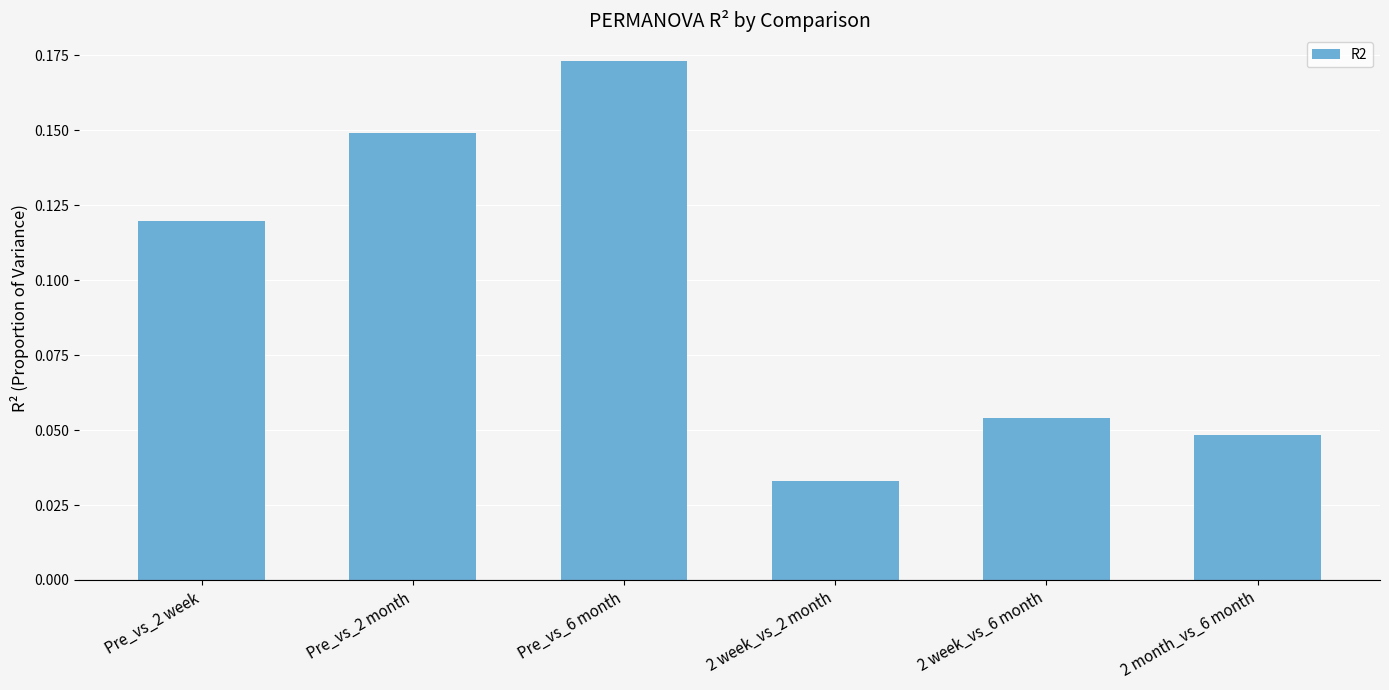

What is the label of the 1st bar from the right?

2 month_vs_6 month